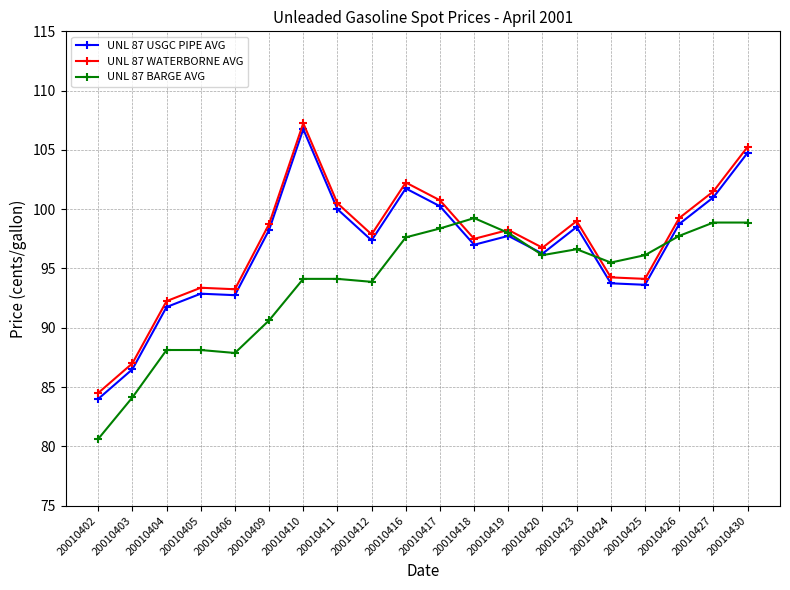

What is the spread (max minus min) of values at 20010417?

2.4